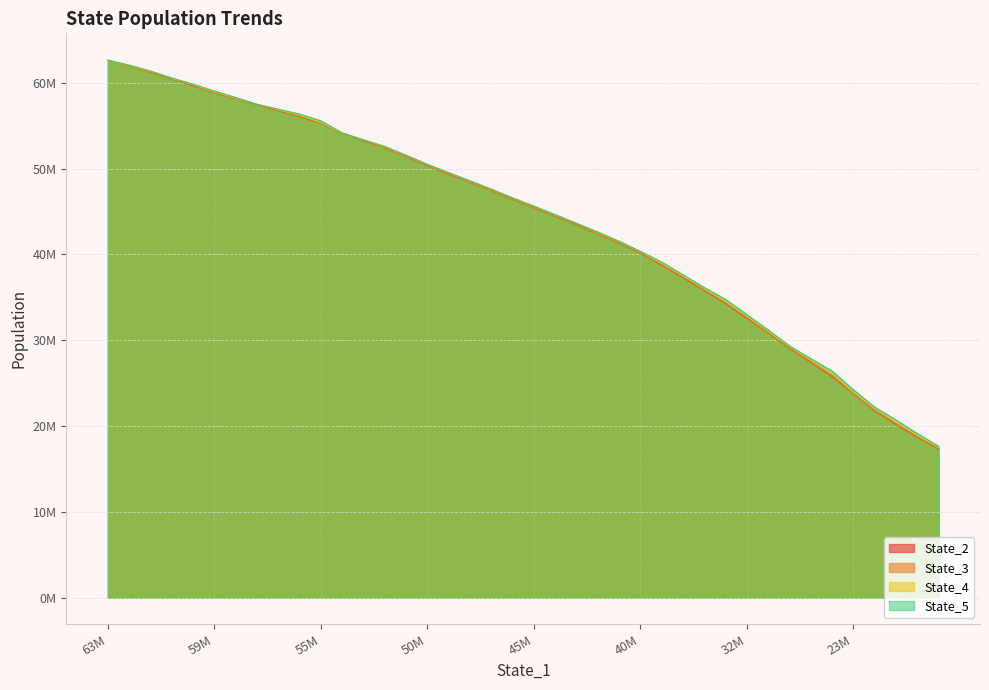

What is the difference between the State_5 values at 39 and 13?

34954199.4